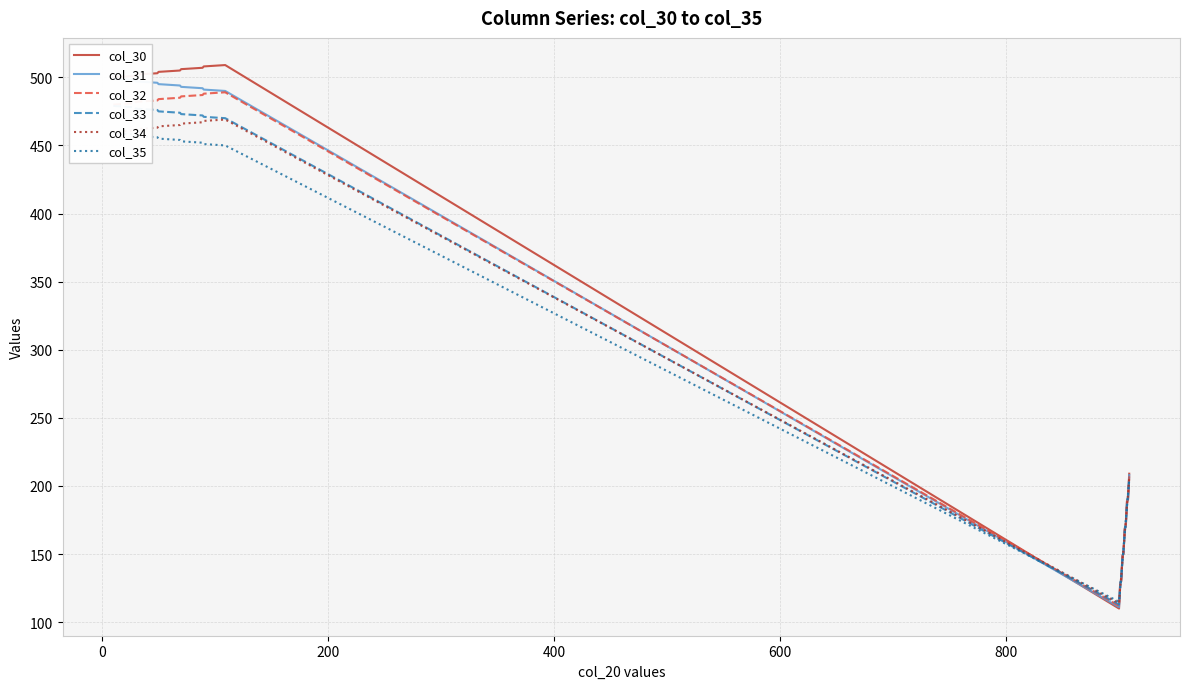

What is the lowest value of the col_32 series?

112.0